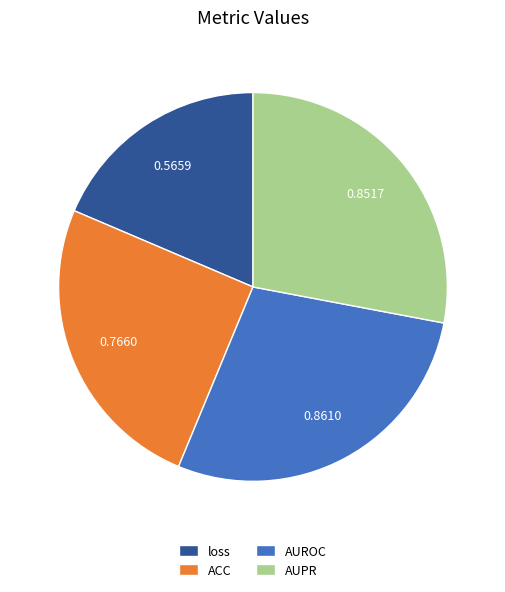

Between ACC and AUPR, which is larger?

AUPR